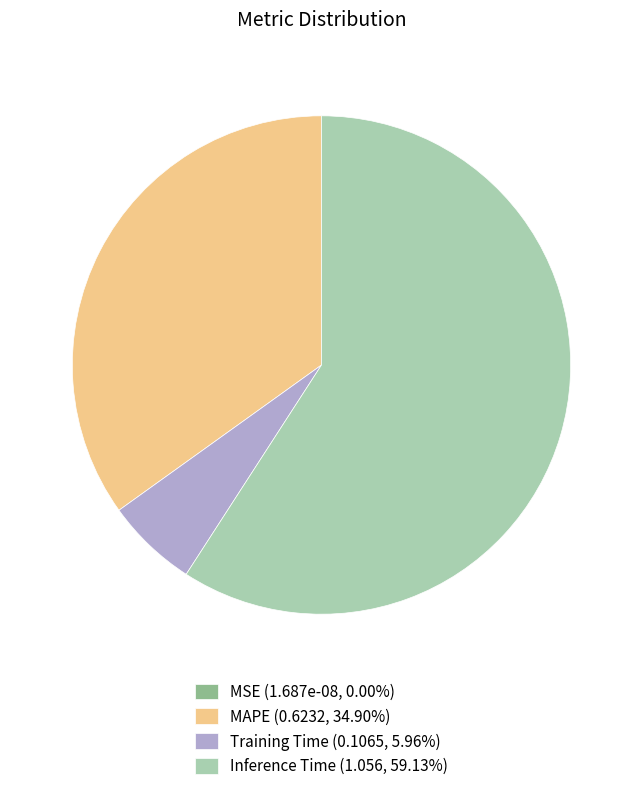

Which category has the biggest portion of the pie?

Inference Time